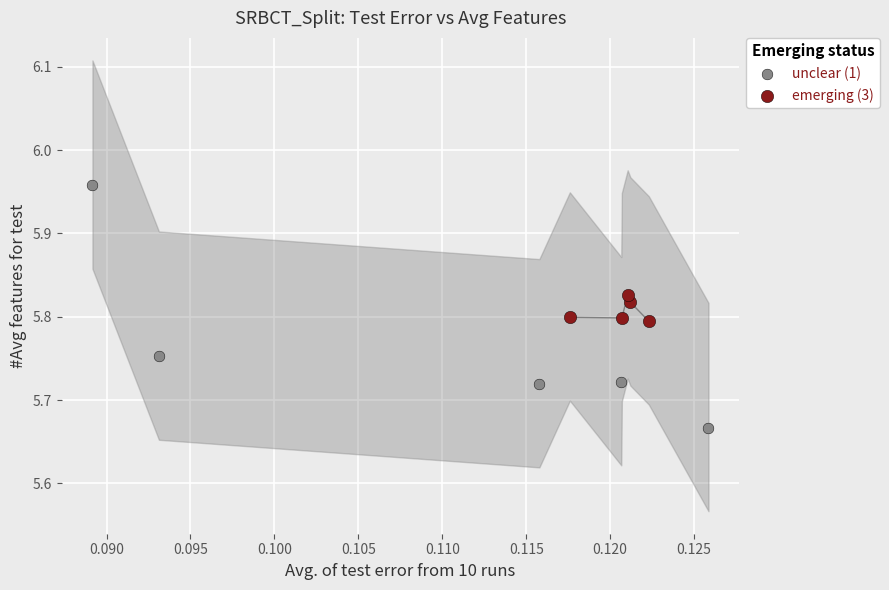

Which series contains the highest Y value?

unclear (1)